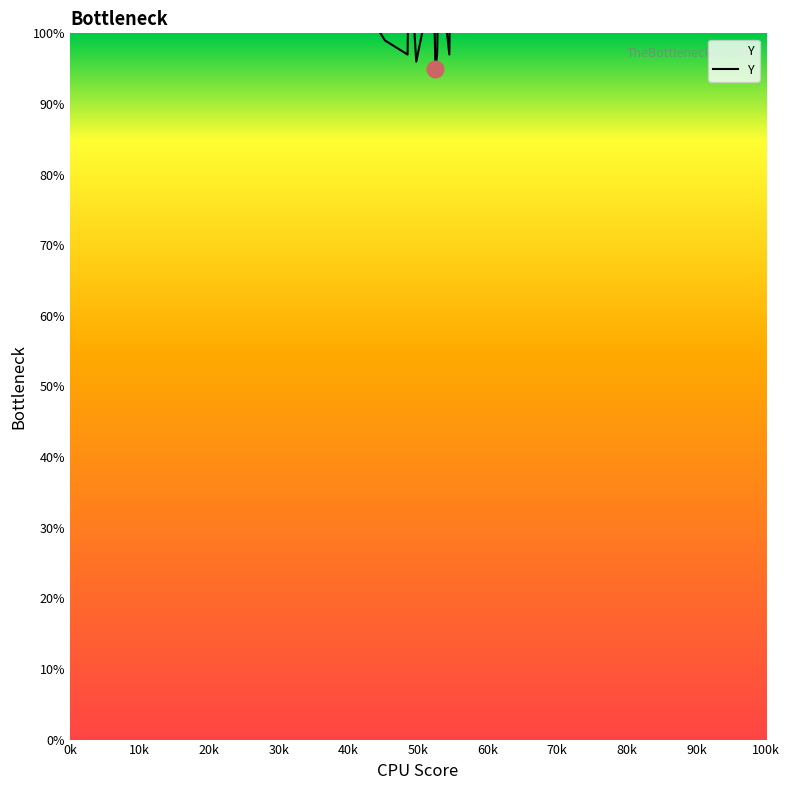

How many categories are shown in the chart?

40